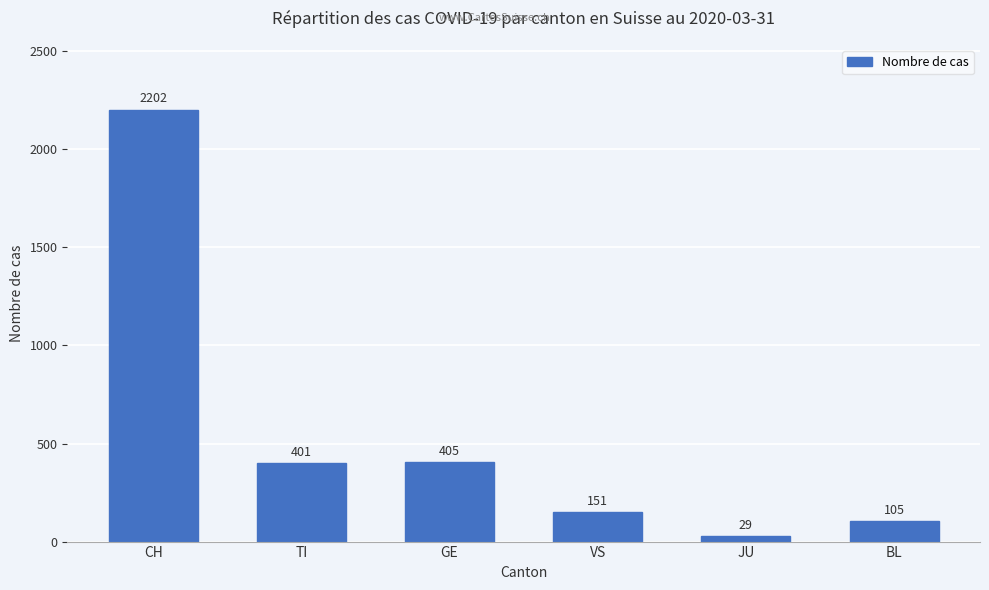

What is the sum of all values?

3293